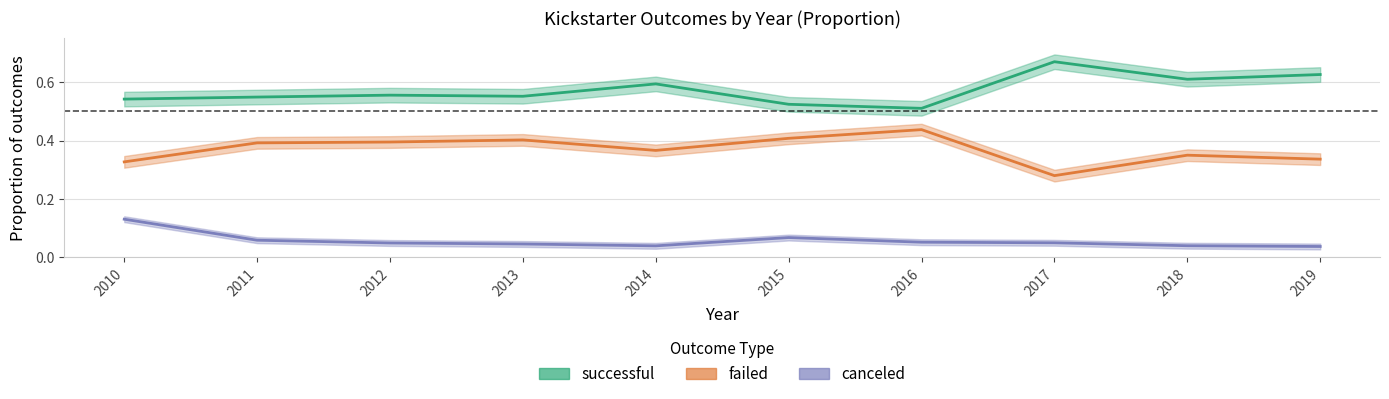

True or false: failed has more than 2 interior local peaks.

True